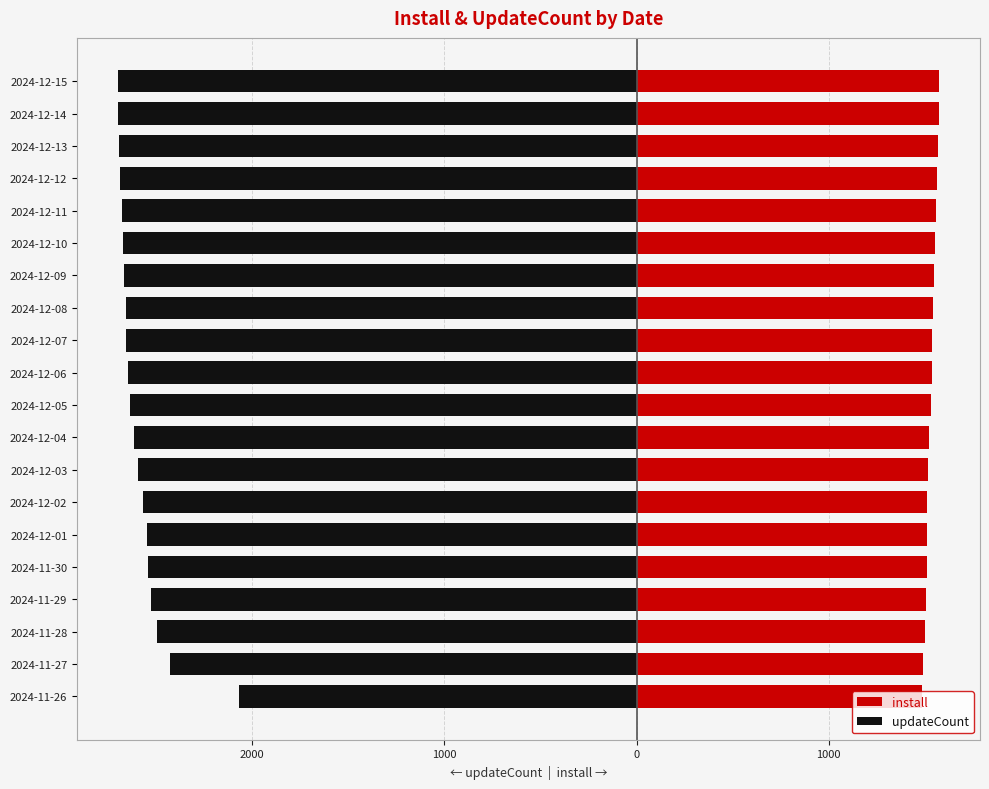

Which series changed the most between 2024-12-03 and 2024-12-07?

updateCount